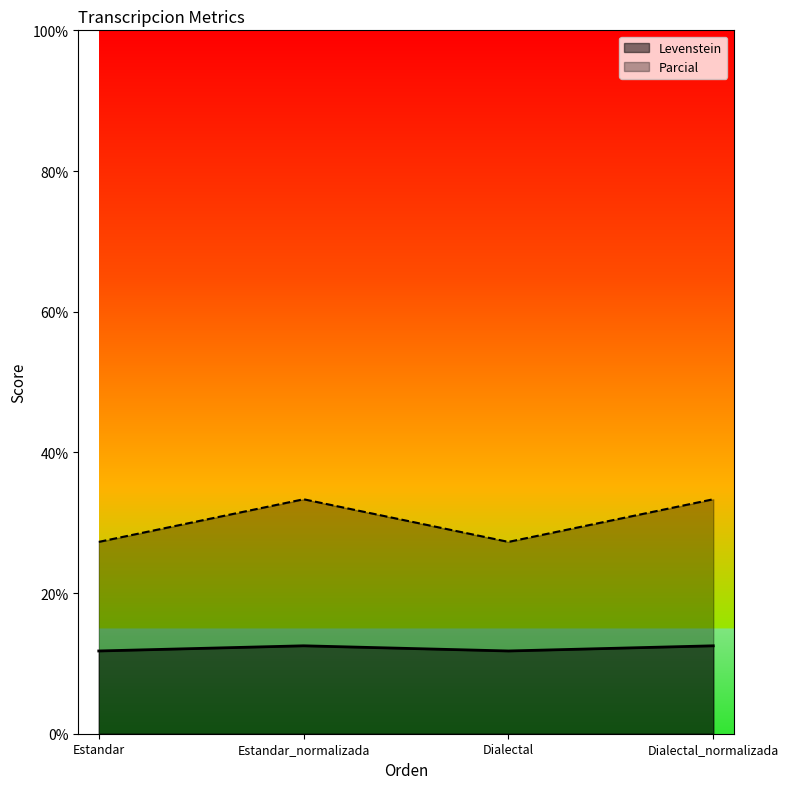

Reading left to right, extract all data points from this chart.

Levenstein: Estandar=11.8	Estandar_normalizada=12.5	Dialectal=11.8	Dialectal_normalizada=12.5
Parcial: Estandar=27.3	Estandar_normalizada=33.3	Dialectal=27.3	Dialectal_normalizada=33.3